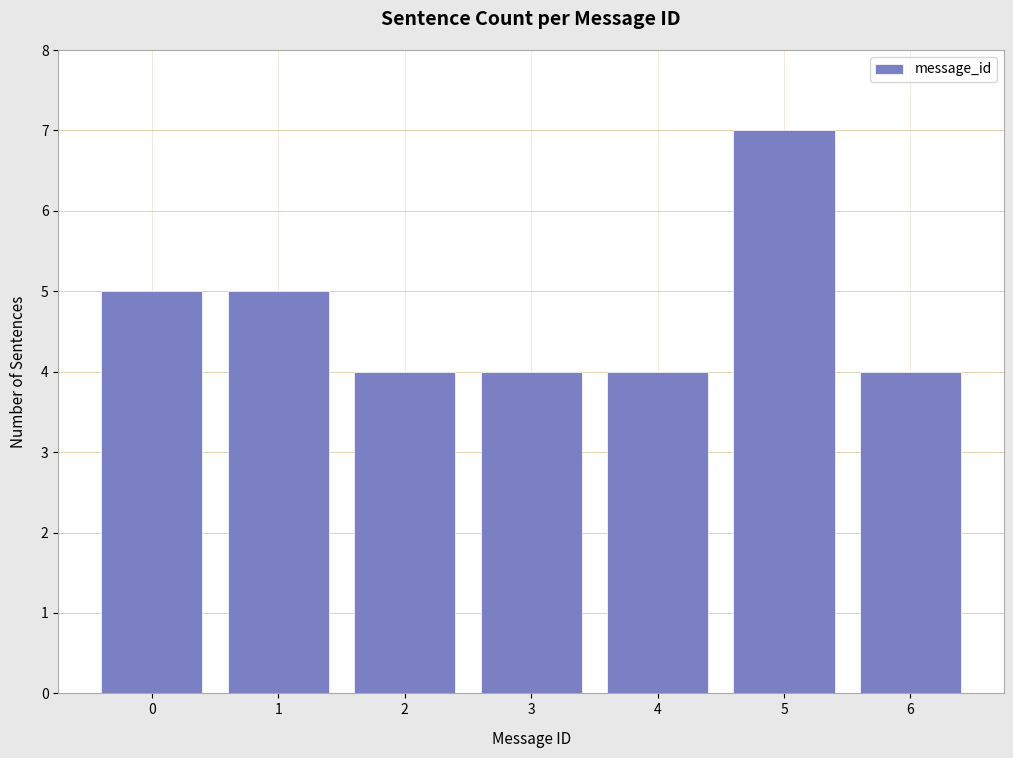

Reading left to right, transcribe all the data shown in this chart.

0=5	1=5	2=4	3=4	4=4	5=7	6=4